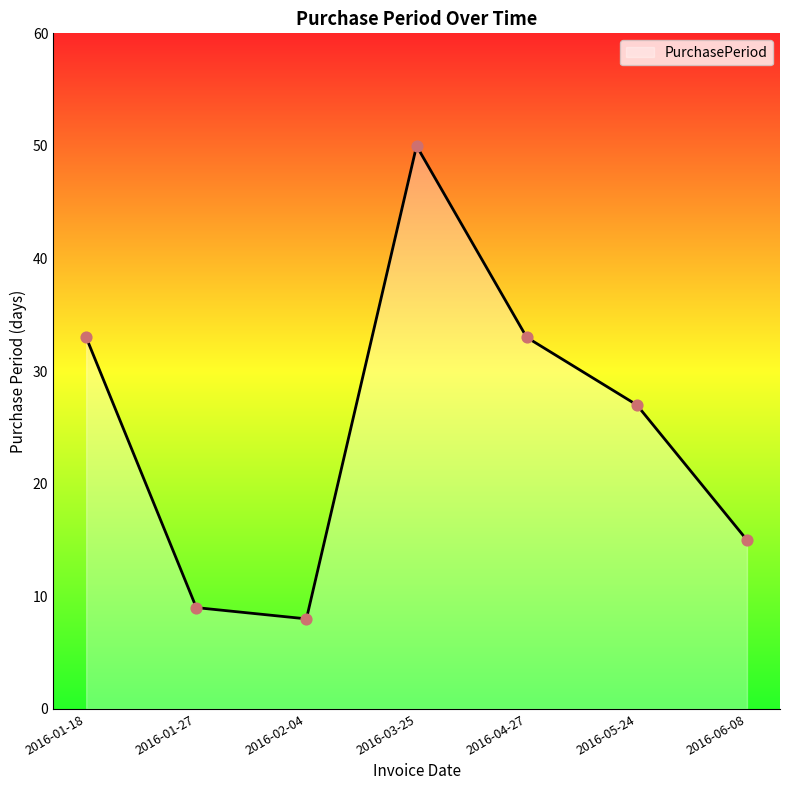

Approximately how many times larger is the value at 2016-01-18 compared to 2016-01-27?

3.7